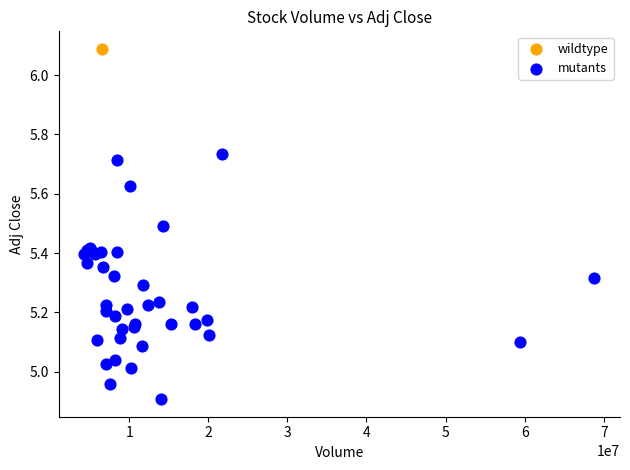

What are all the series names shown in the legend?

wildtype, mutants